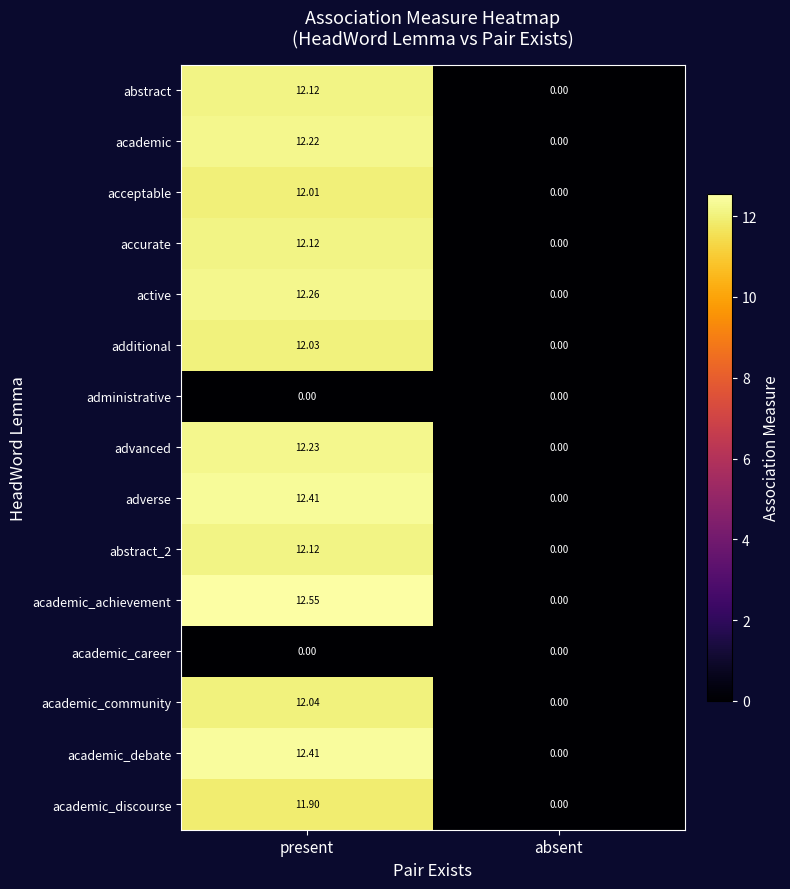

List the labels in order of academic value, smallest first.

absent, present